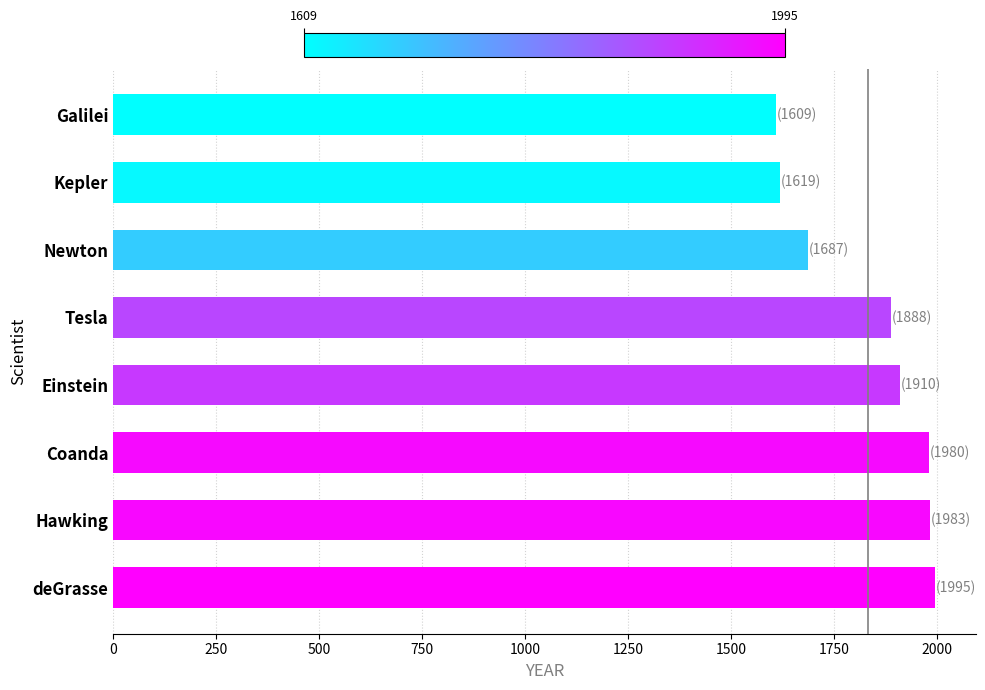

What is the greatest value displayed?

1995